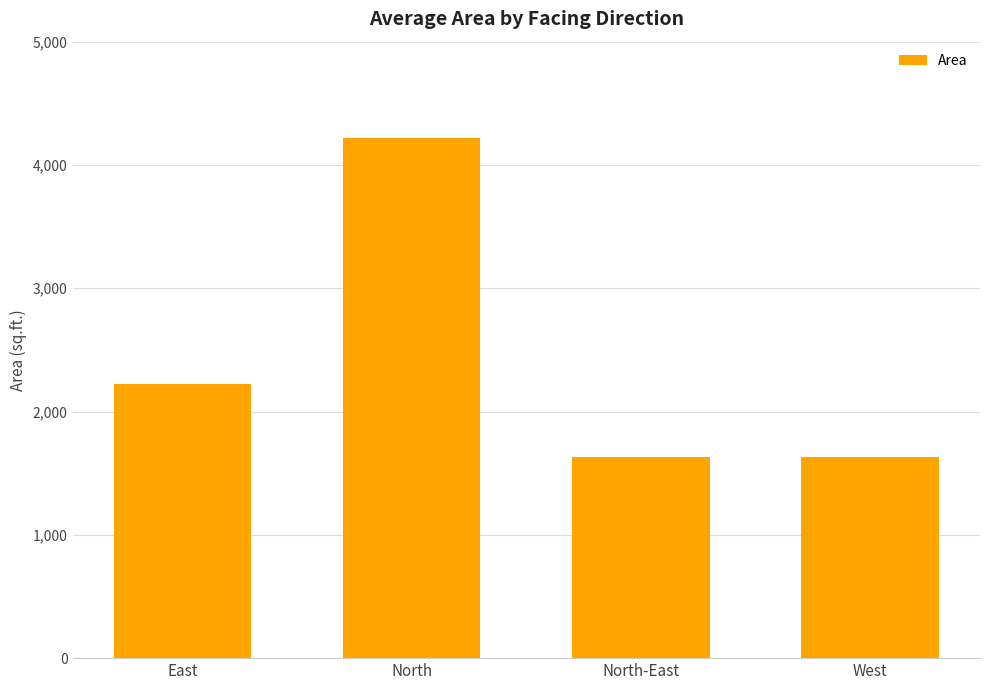

What is the label of the 1st bar from the left?

East